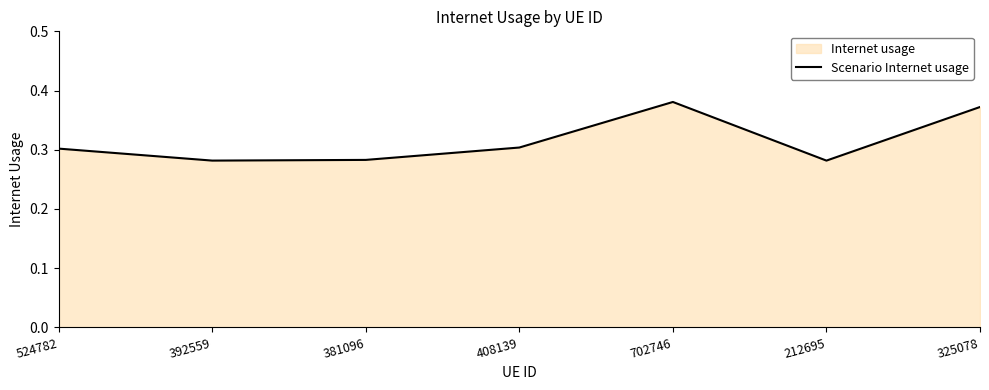

The chart shows a value of 0.2 at 325078. True or false?

False